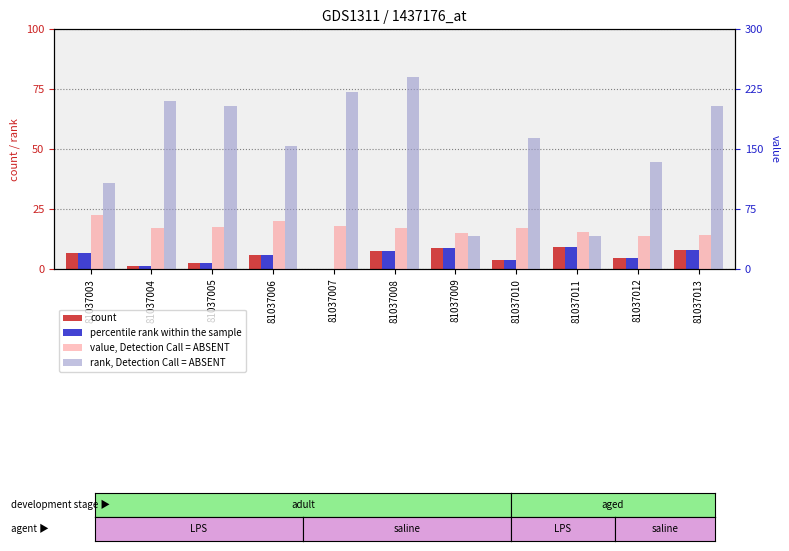

At which category does the chart reach its minimum across all series?

81037007